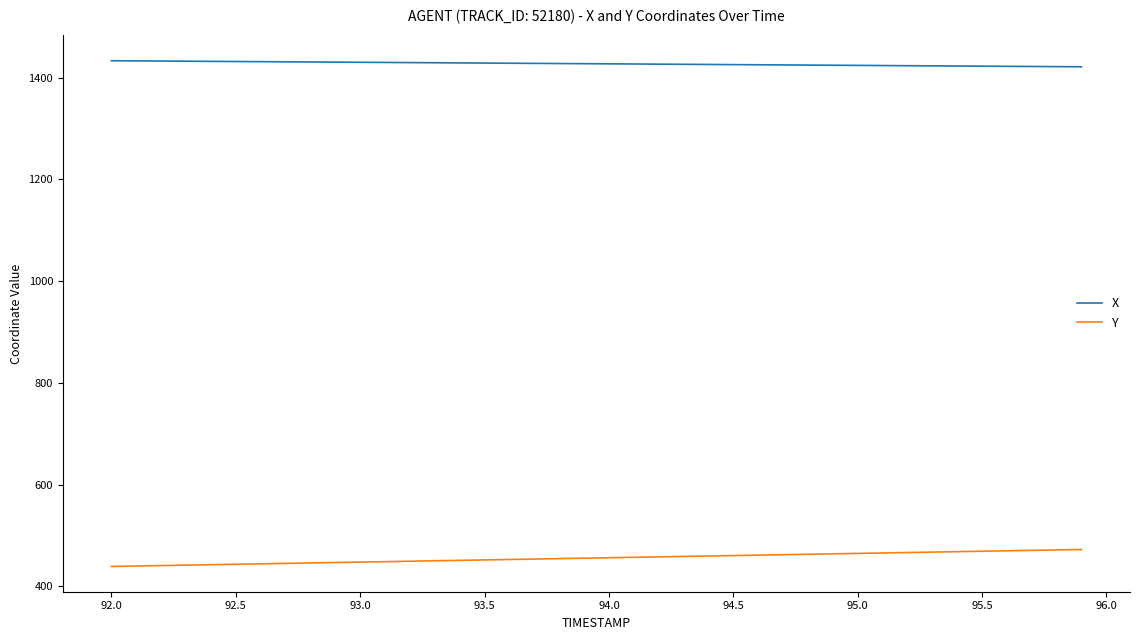

True or false: Y and X intersect in this chart.

False